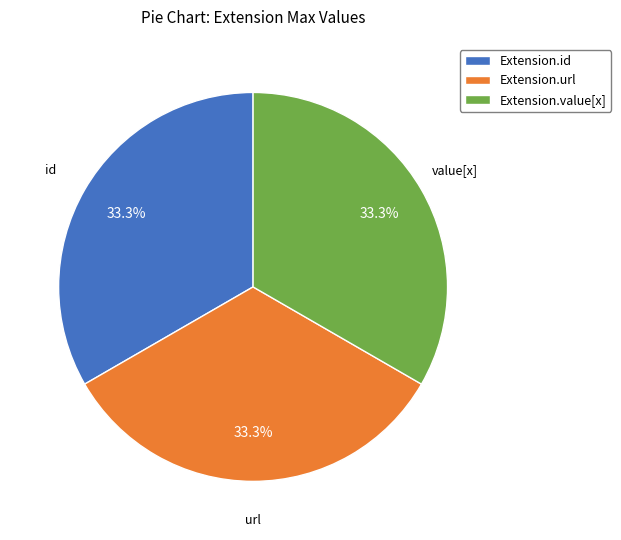

Does Extension.value[x] represent more than half of the total?

No